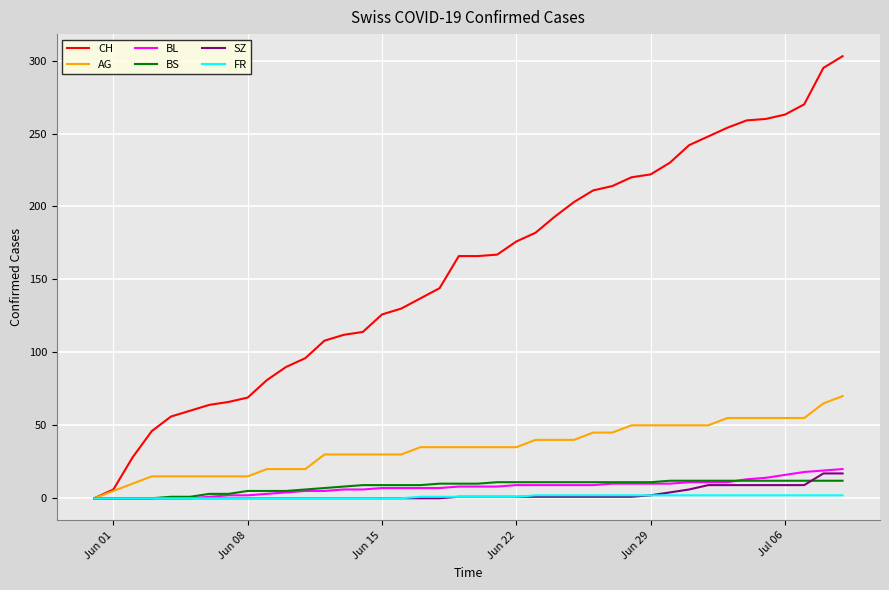

What is the maximum value for CH?

303